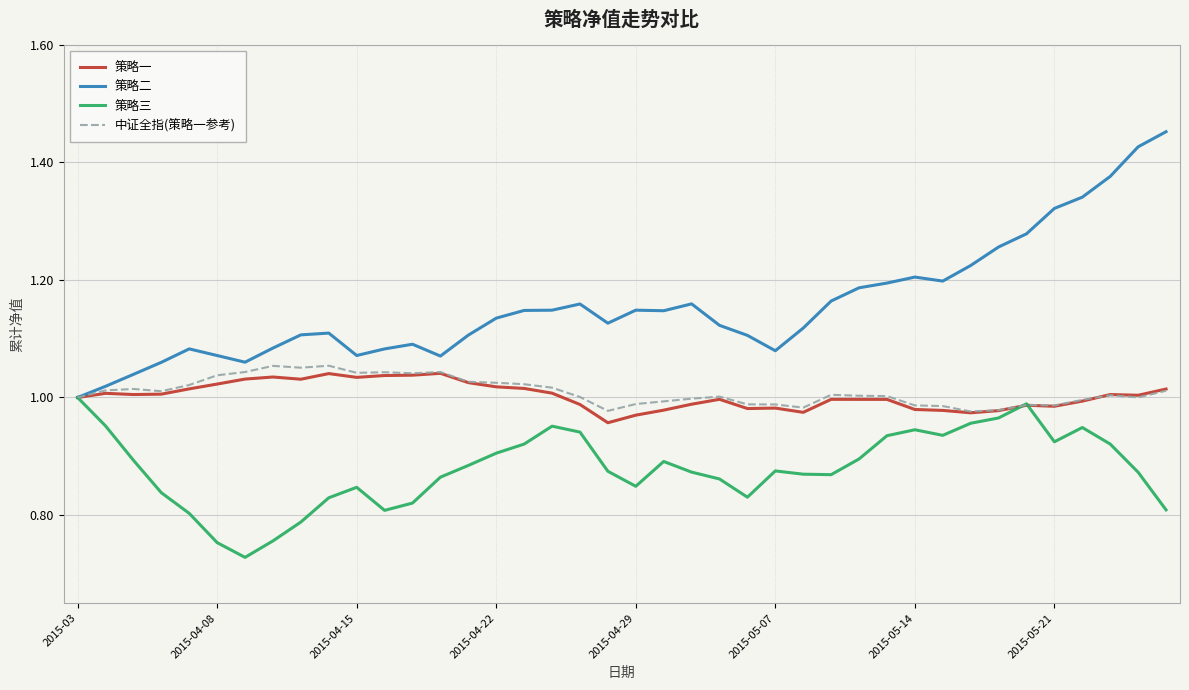

Which series has the widest spread of values?

策略二